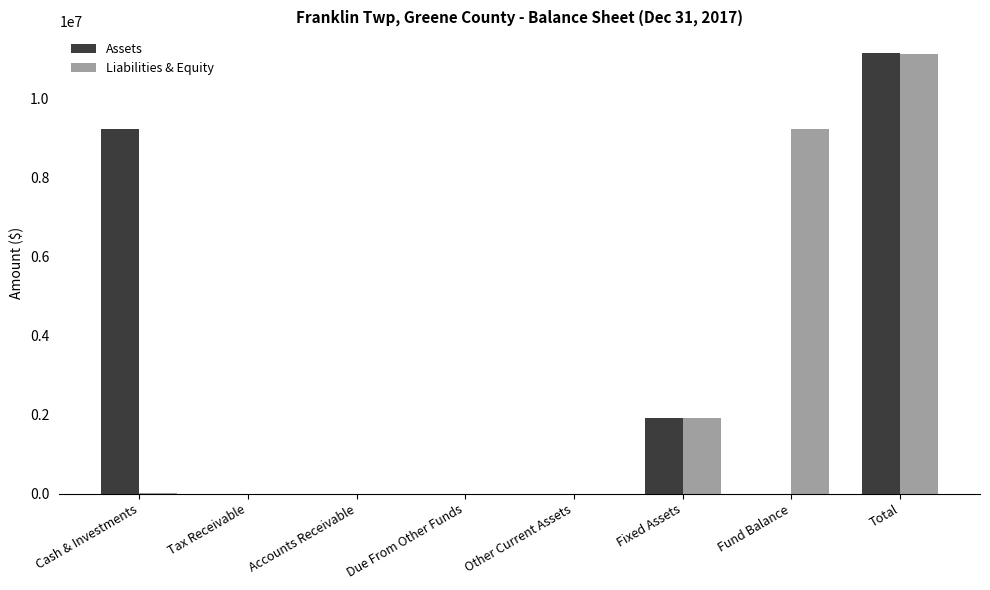

At which category is the sum across all series the highest?

Total